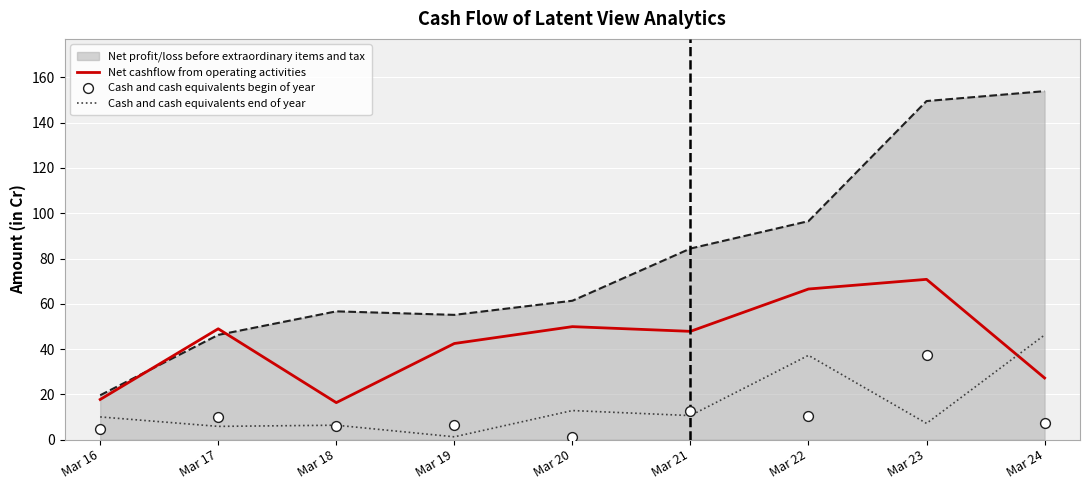

Is the value of Net cashflow from operating activities at Mar 21 greater than the value of Cash and cash equivalents end of year at Mar 20?

Yes